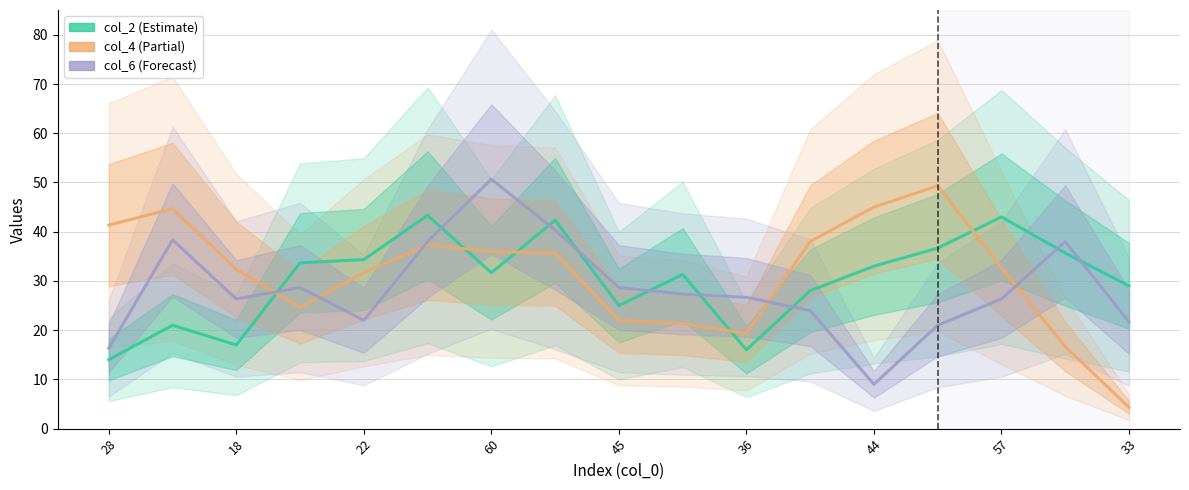

What is the minimum value for col_2?

14.0